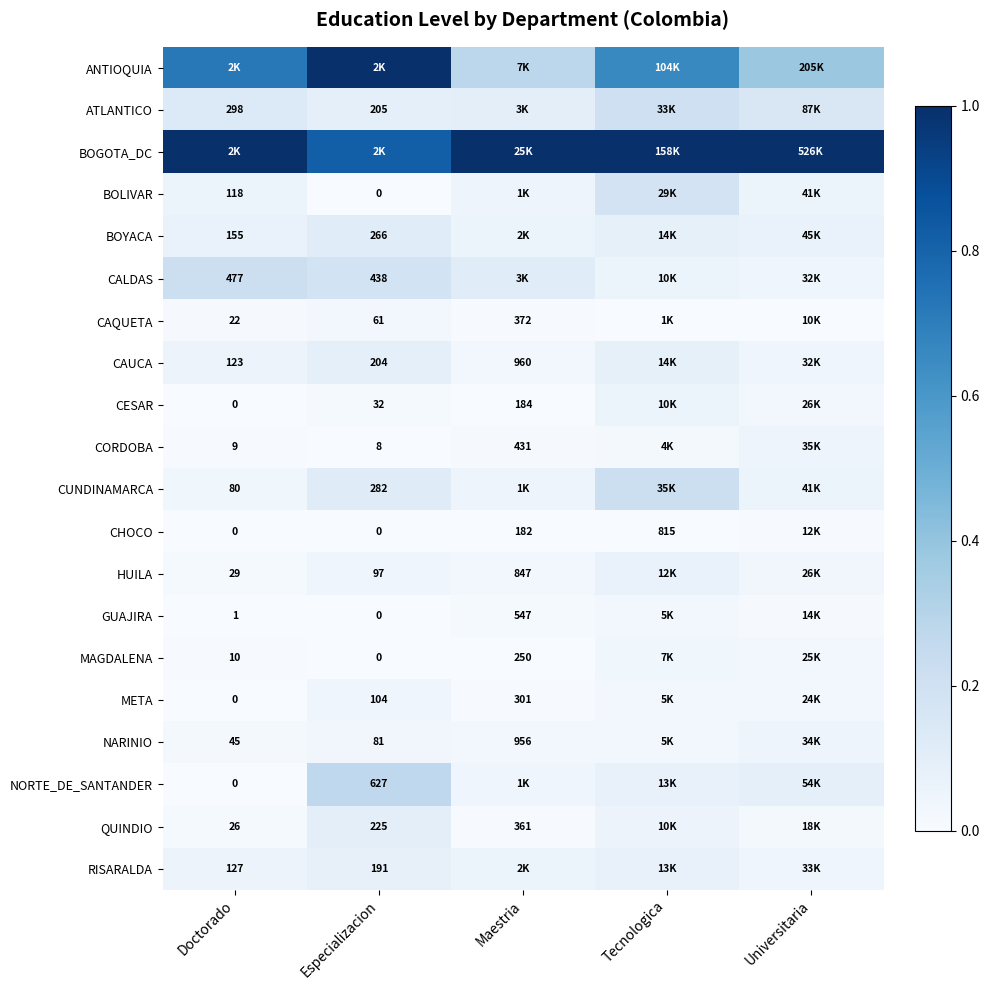

How many categories are shown in the chart?

5